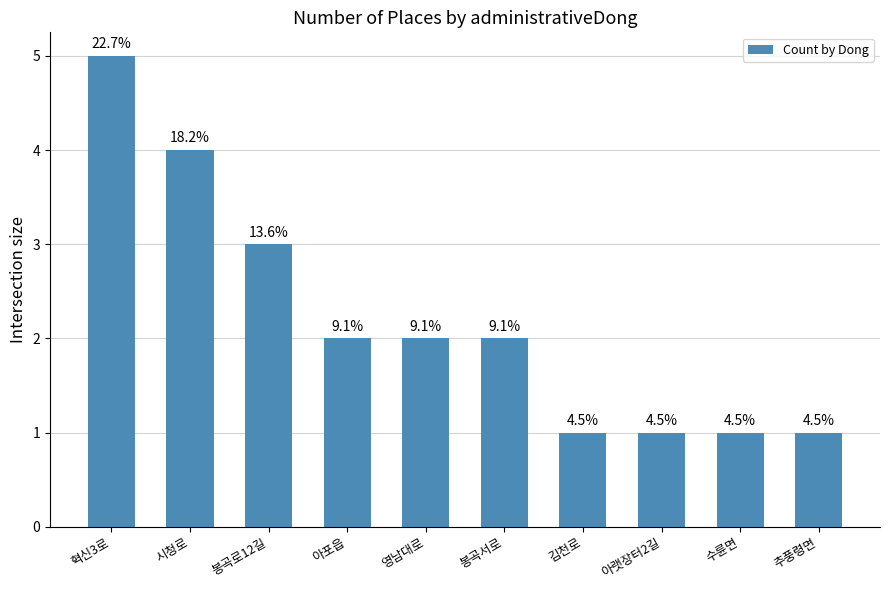

Reading left to right, list all the values displayed in this chart.

5	4	3	2	2	2	1	1	1	1